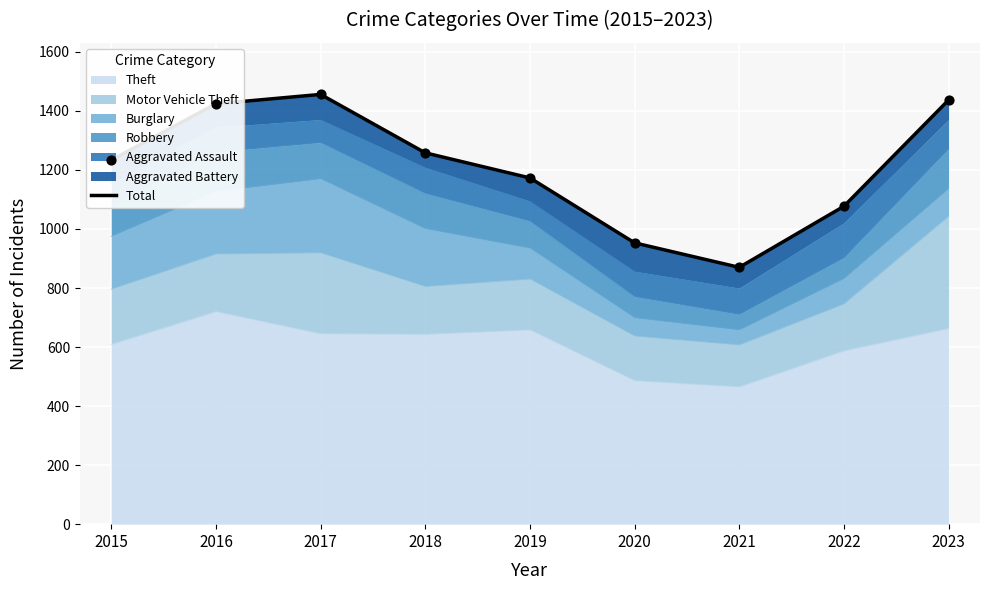

Which has a higher value, 2017 or 2022?

2017